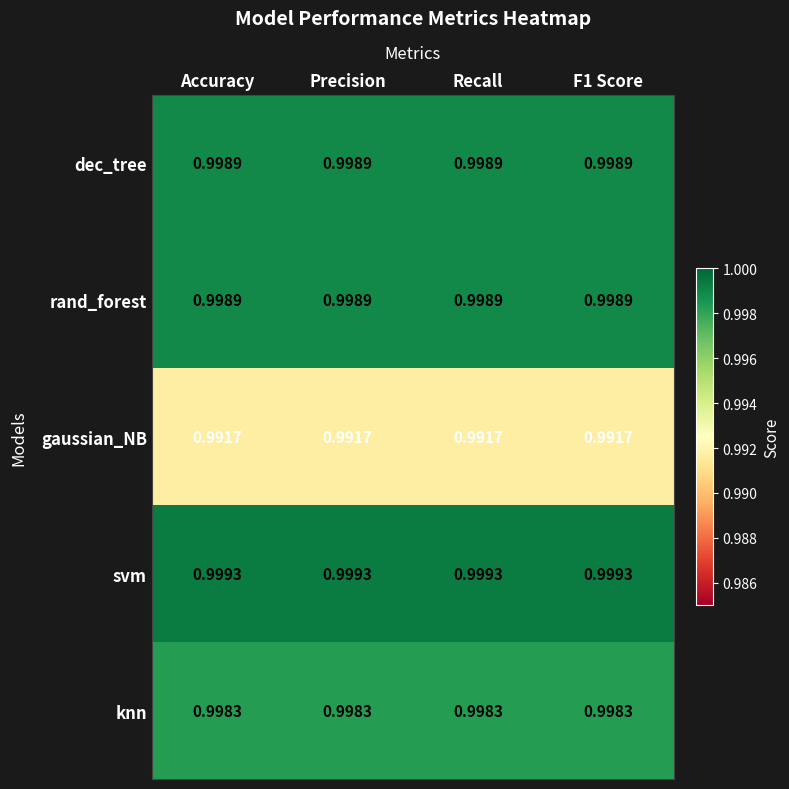

Which series has the largest total across all categories?

svm